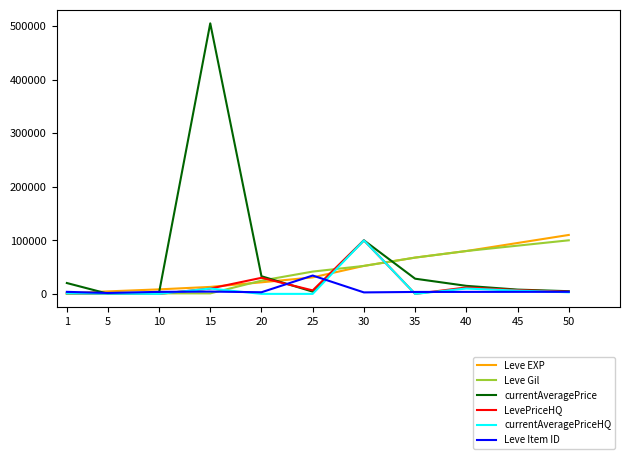

Does the chart display data point markers on the line(s)?

No